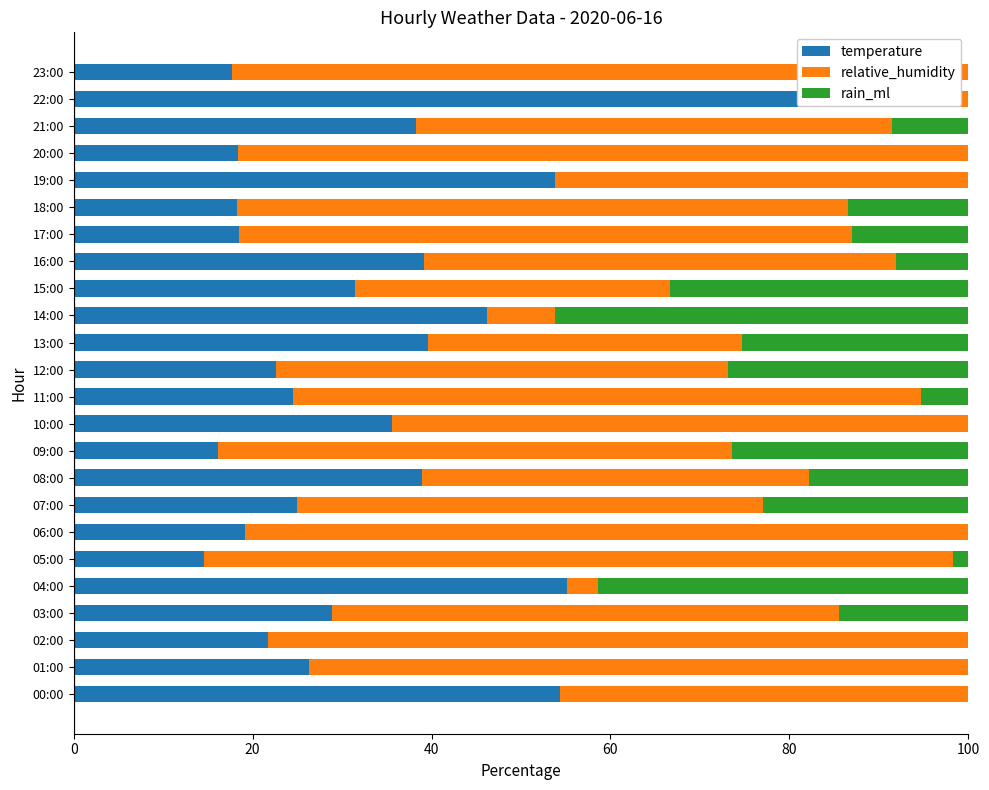

Is it true that temperature equals 55.2 at 04:00?

True